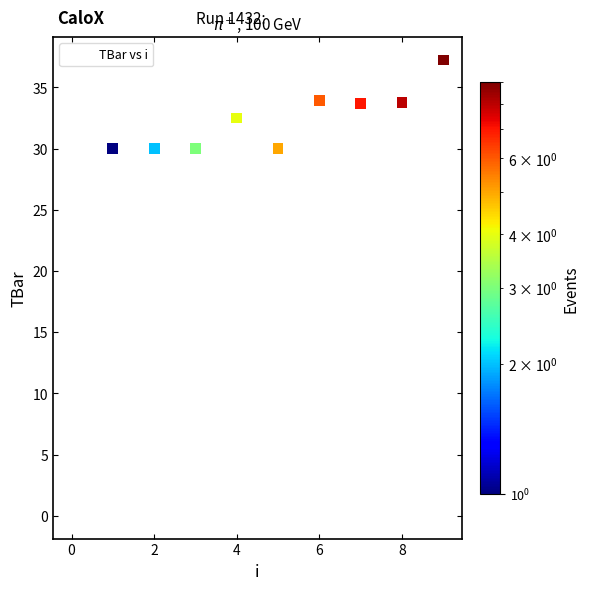

What is the average Y value?

29.1